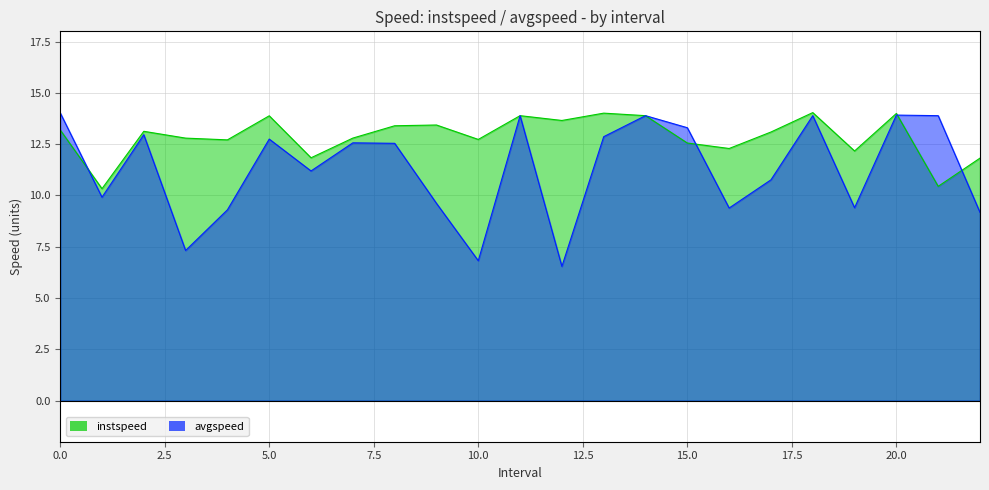

What is the label of the 8th point from the right?

15.0